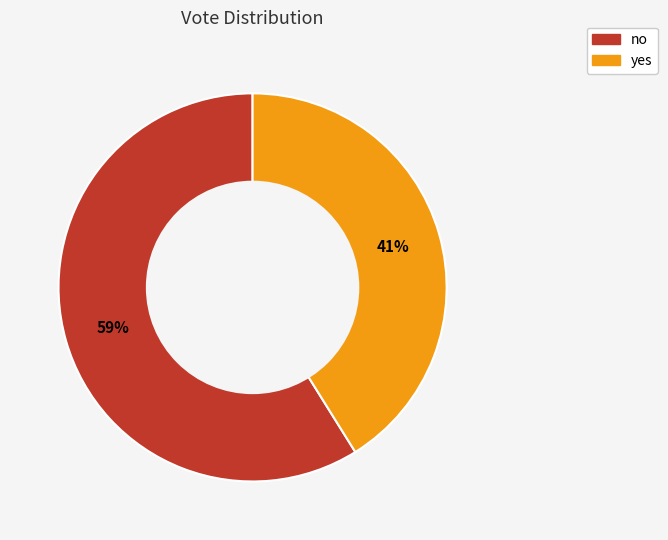

Does no represent more than half of the total?

Yes